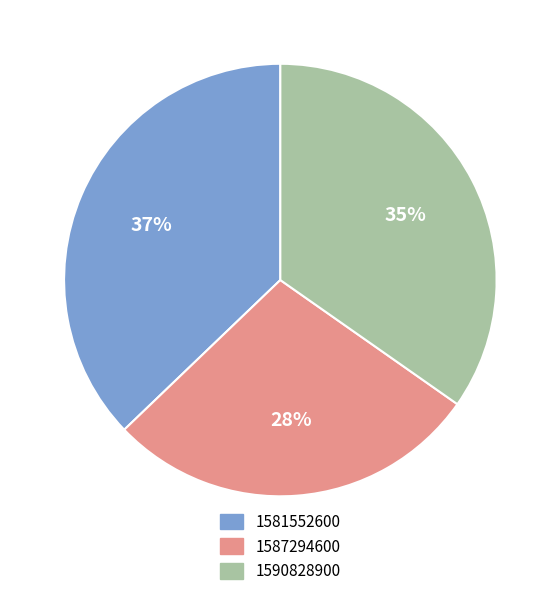

To the nearest percent, what percentage of the pie is 1590828900?

35%